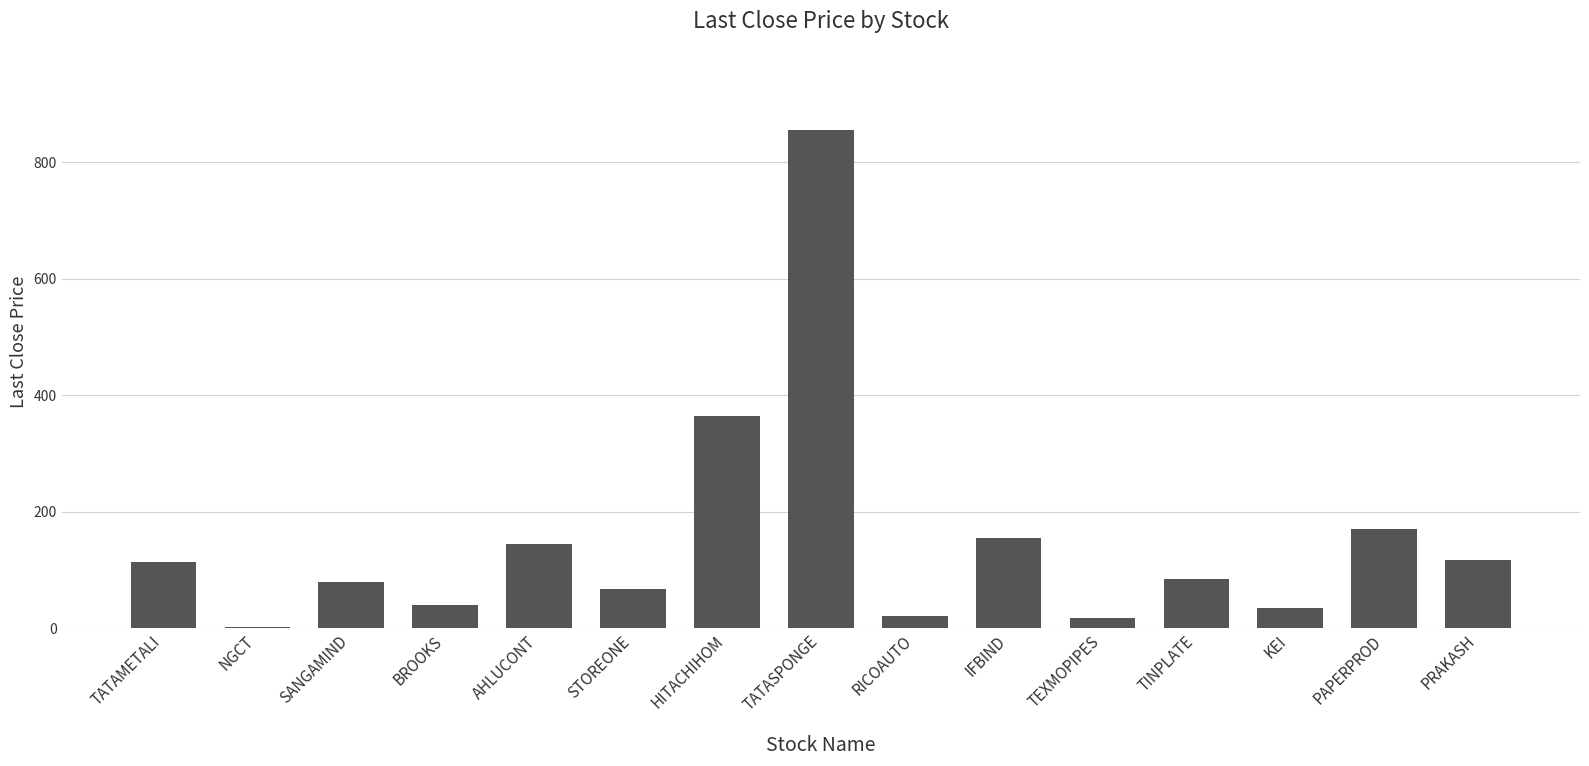

Between TATAMETALI and STOREONE, which is larger?

TATAMETALI